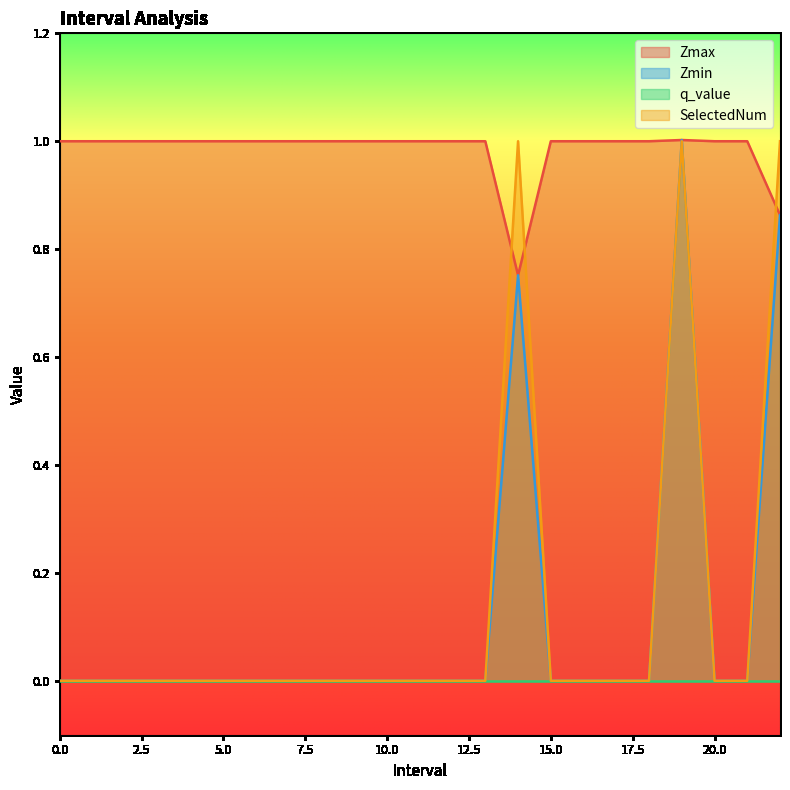

Which has a higher value, 9 or 4?

9